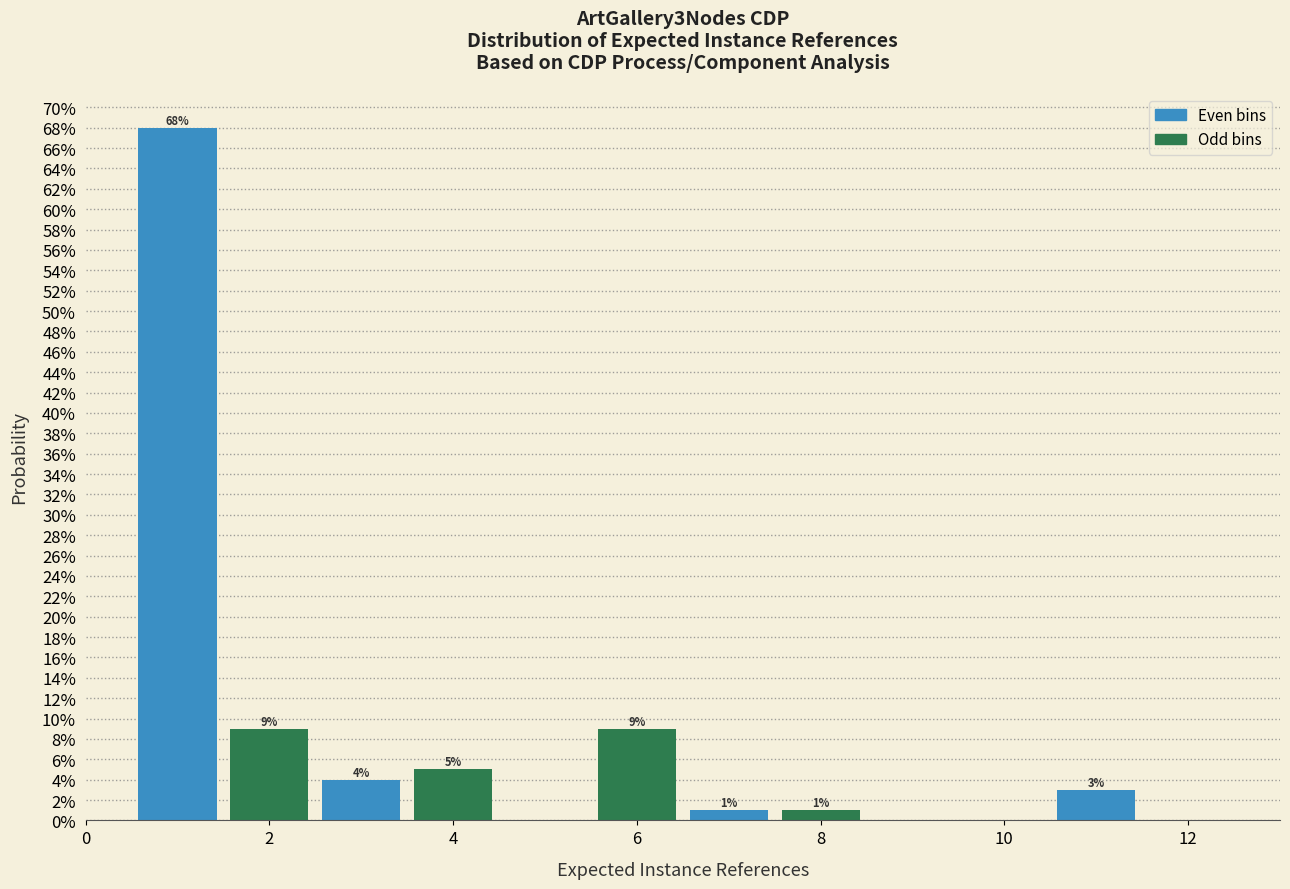

Over which range of the x-axis is the bar tallest?

0.5 to 1.5